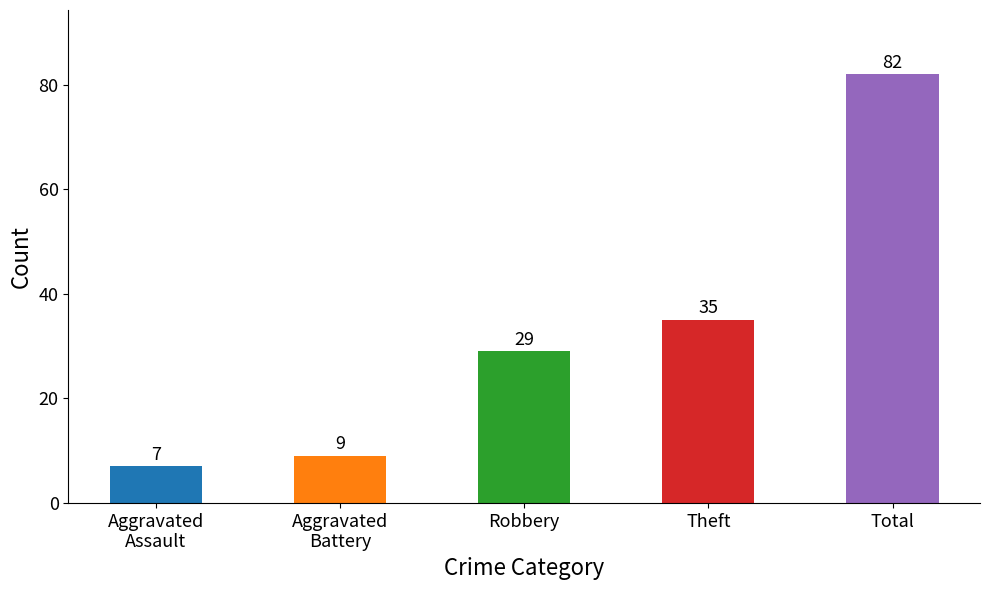

What is the average value?

32